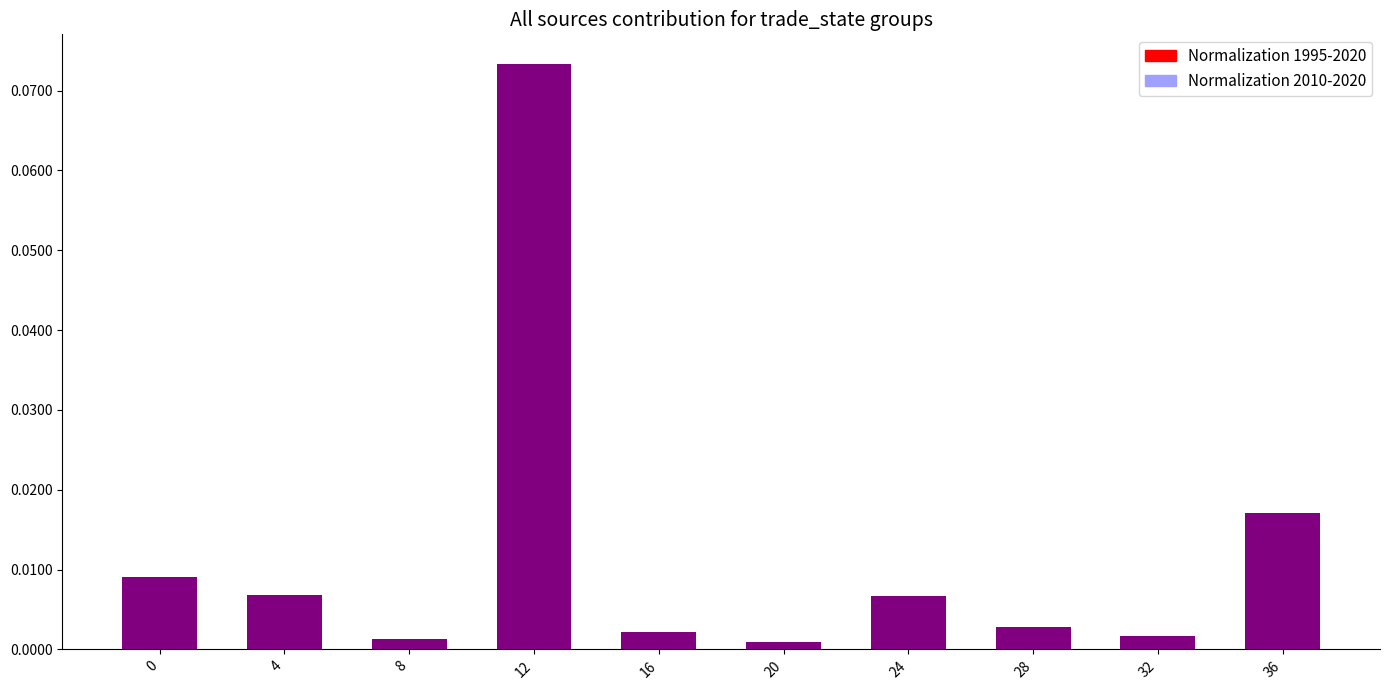

Which category has the highest value in the Normalization 1995-2020 series?

12